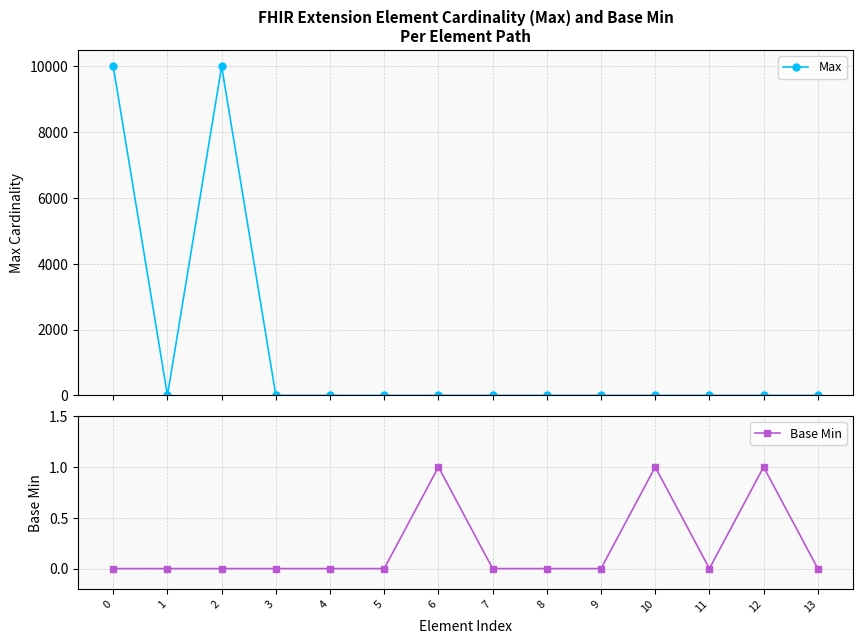

Between 4 and 8, which series saw the biggest shift?

Max